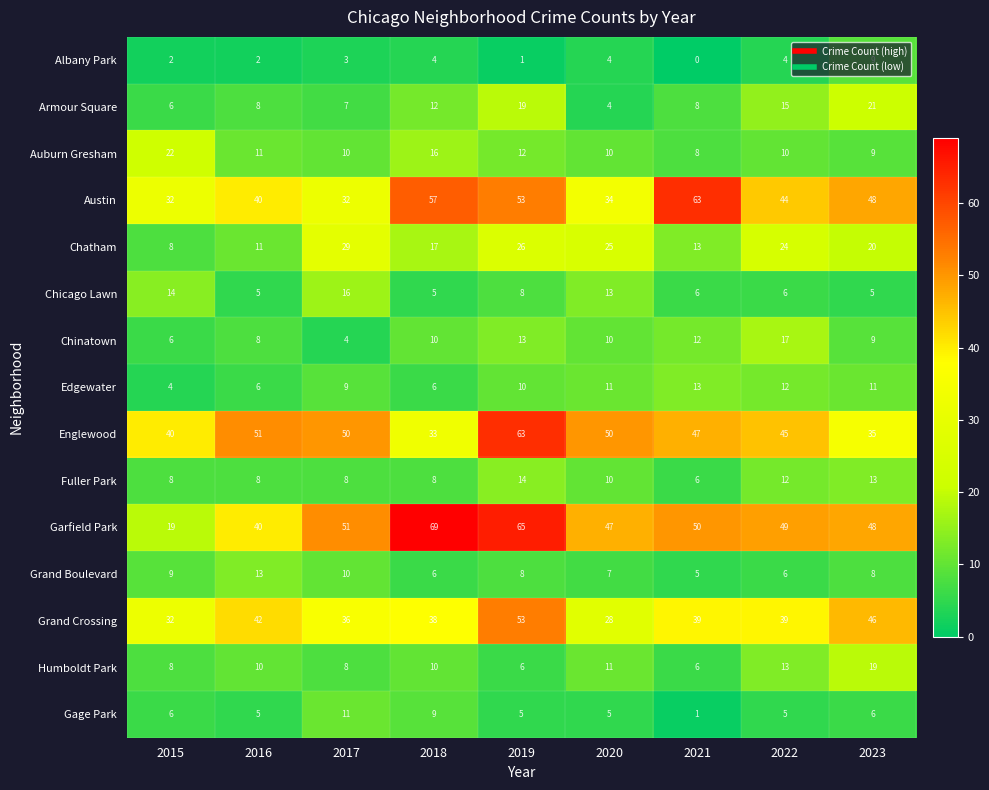

What is the total value across all series at 2023?

307